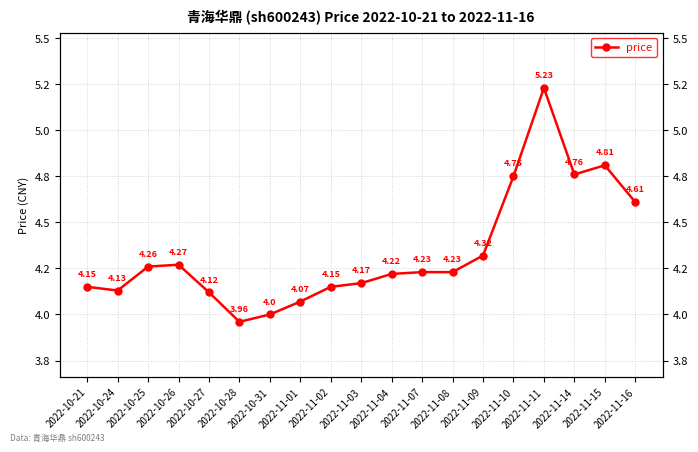

True or false: the data shows 5.7 at 2022-10-25.

False